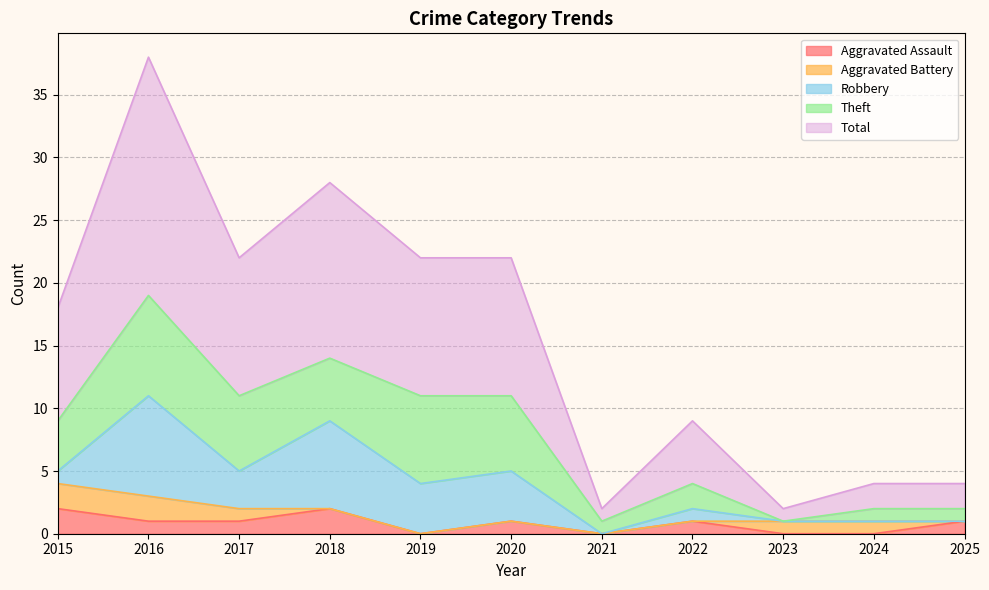

What is the spread (max minus min) of values at 2019?

11